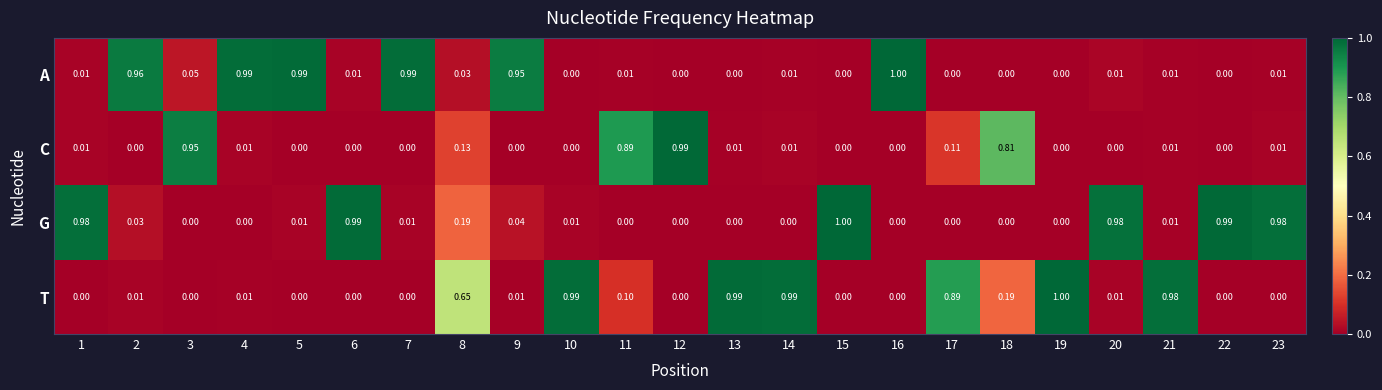

At how many categories does at least one series exceed 0?

23